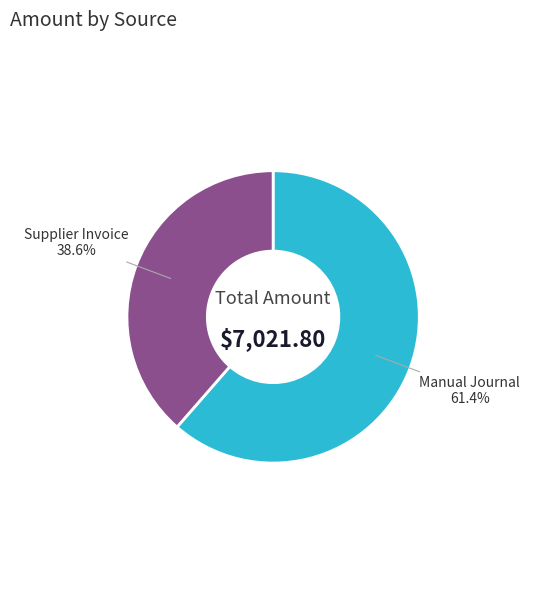

Which slice is the smallest?

Supplier Invoice